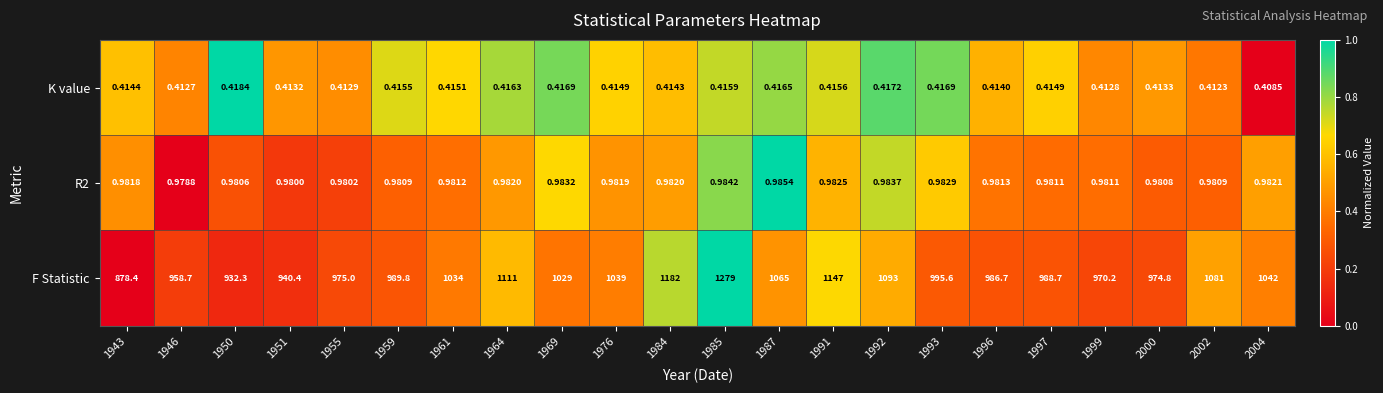

Which series has the largest range (max minus min)?

F Statistic